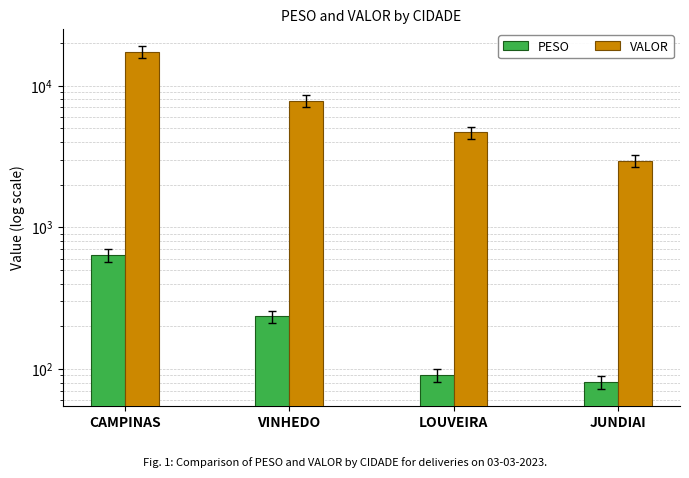

True or false: PESO has a value of 234.4 at VINHEDO.

True